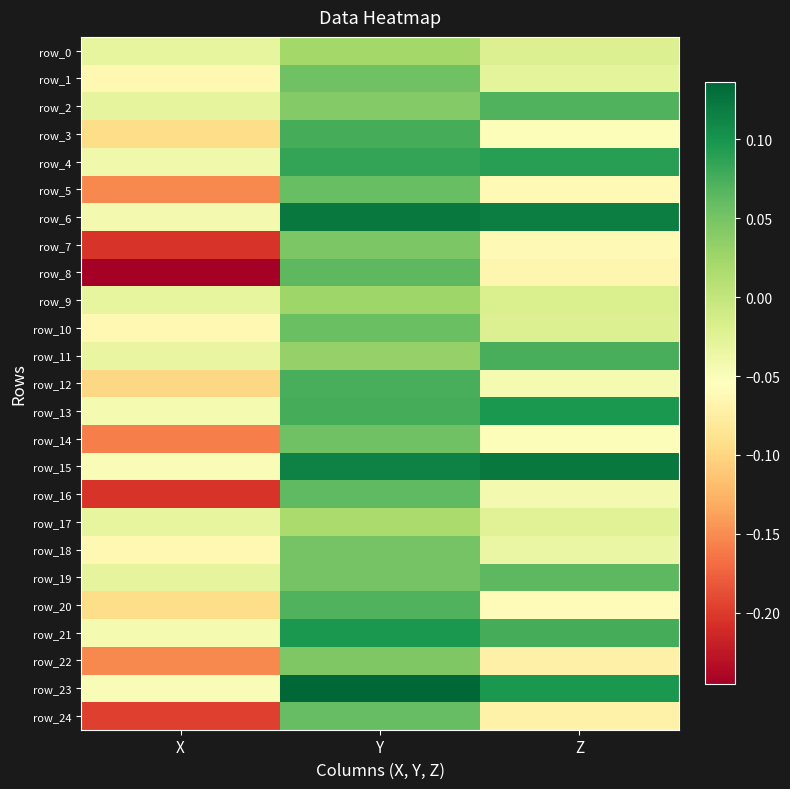

Is the value of row_5 at Z greater than the value of row_15 at Y?

No